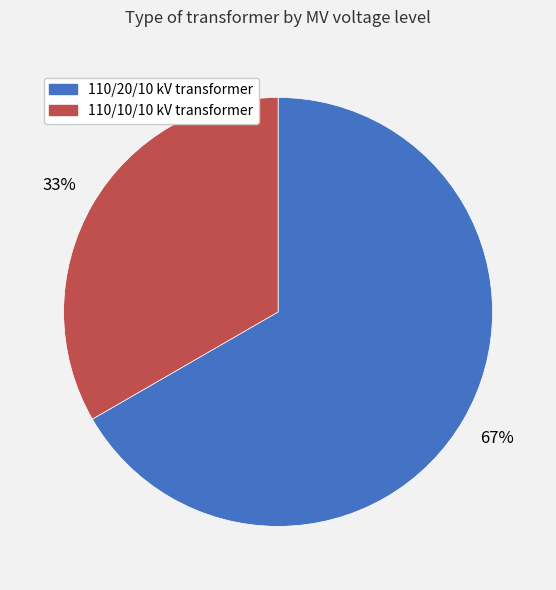

What is the largest slice in the pie chart?

110/20/10 kV transformer